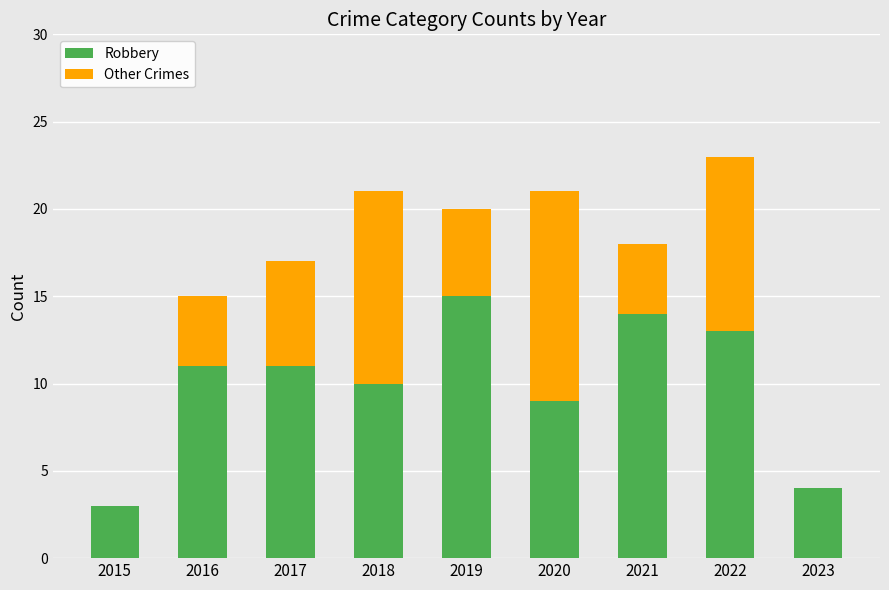

What is the sum of the Robbery values at 2016 and 2021?

25